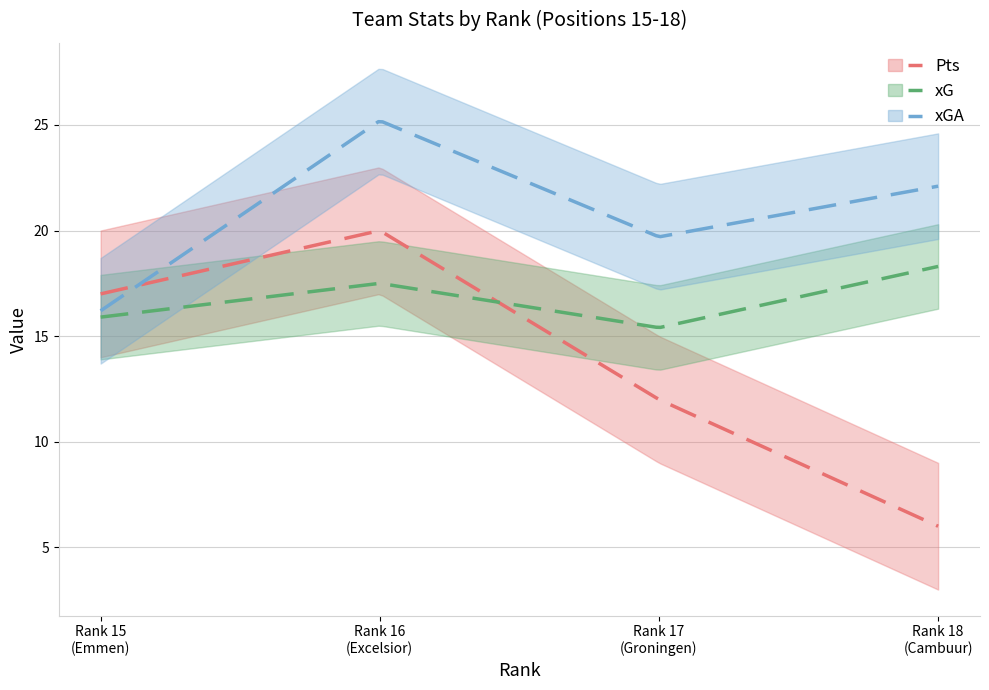

The xGA series shows 16.2 at 15. True or false?

True